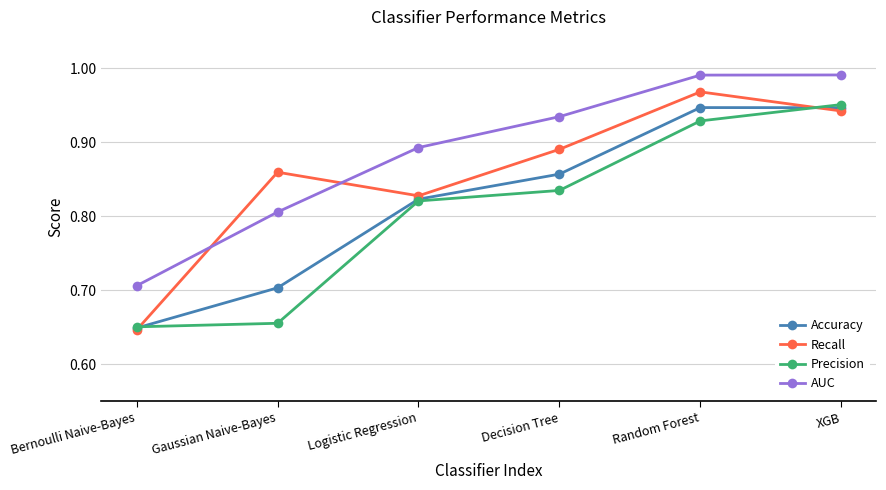

Is the value of AUC at Decision Tree greater than the value of Precision at Decision Tree?

Yes